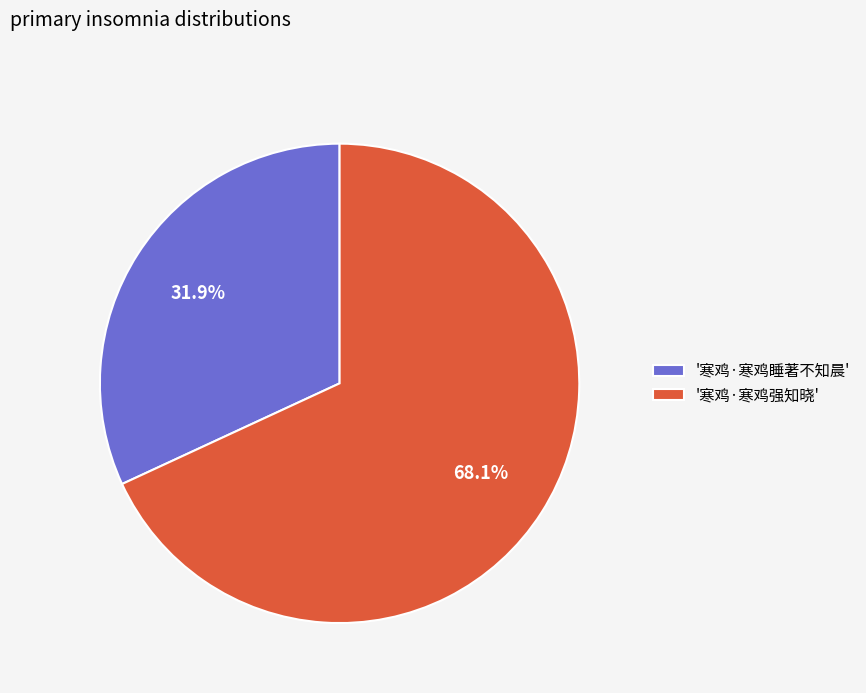

What portion of the pie excludes '寒鸡·寒鸡强知晓'?

31.9%